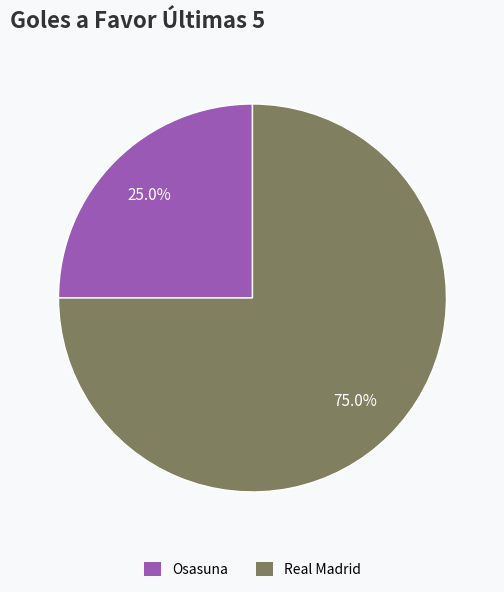

To the nearest percent, what percentage of the pie is Real Madrid?

75%